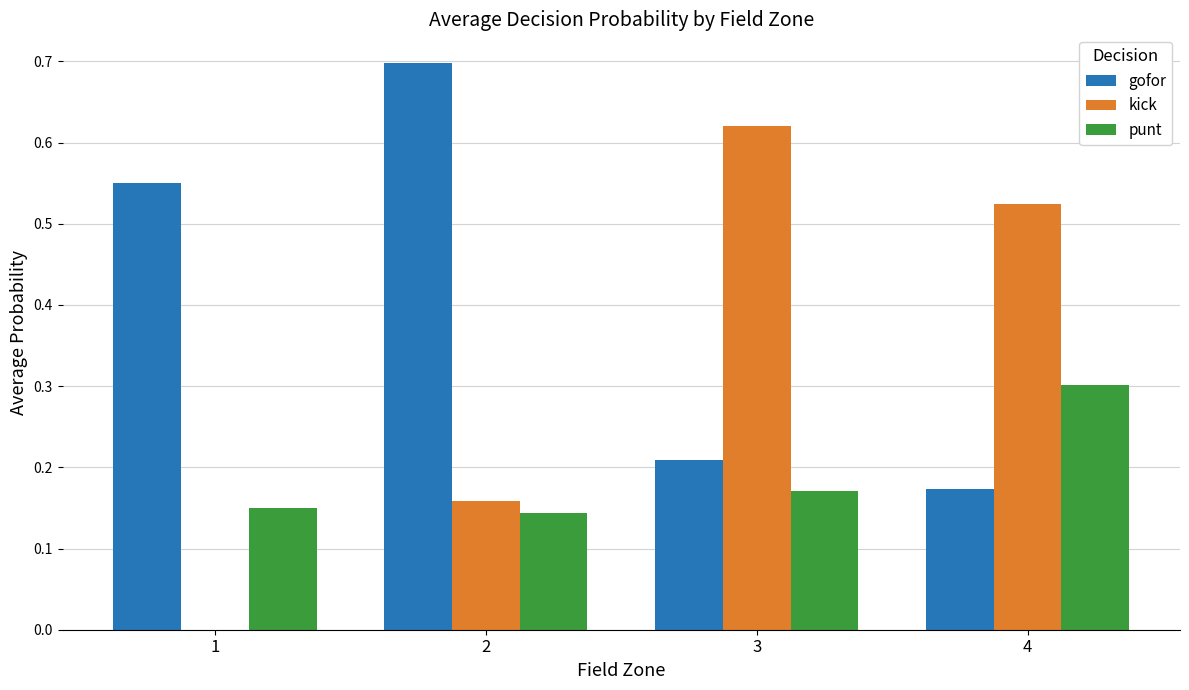

Is the value of kick at 4 greater than the value of gofor at 3?

Yes